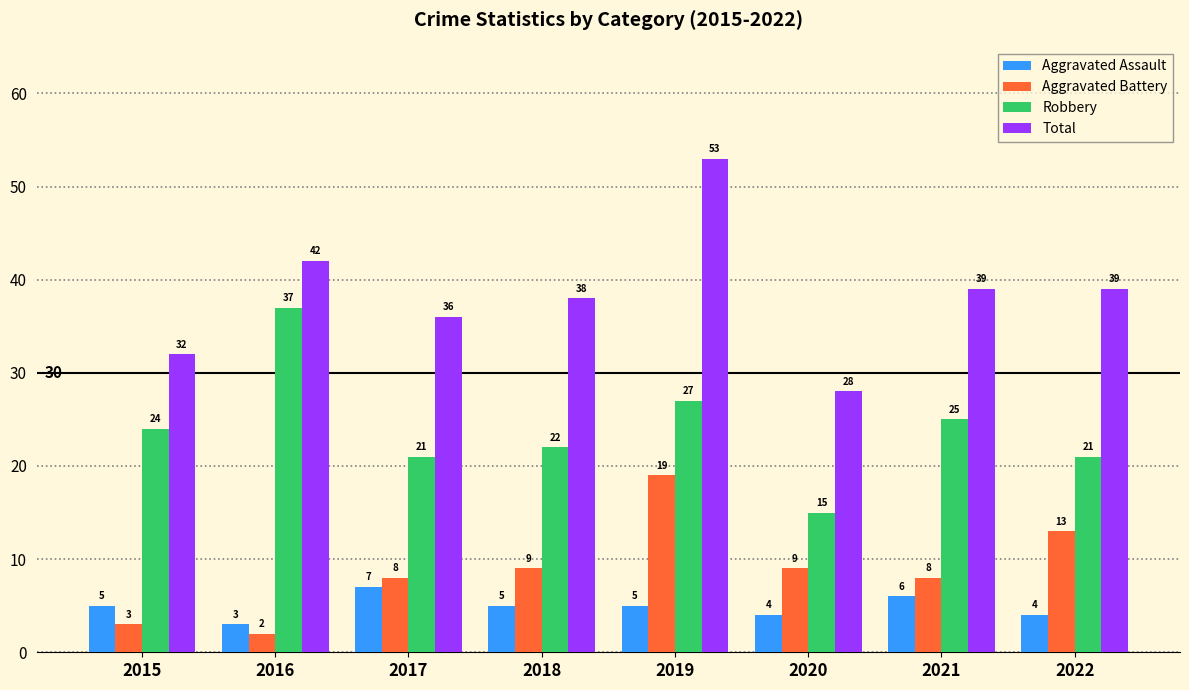

Which series has the largest total across all categories?

Total